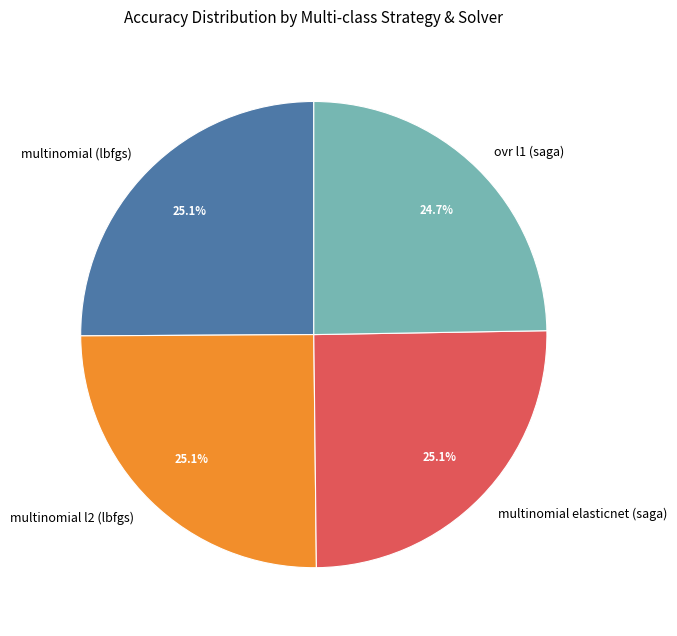

Is multinomial l2 (lbfgs) the majority of the pie?

No